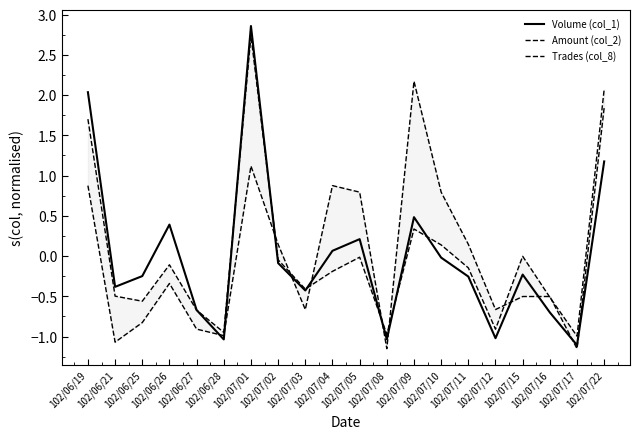

The value of Amount (col_2) at 102/07/11 is -0.3. True or false?

False